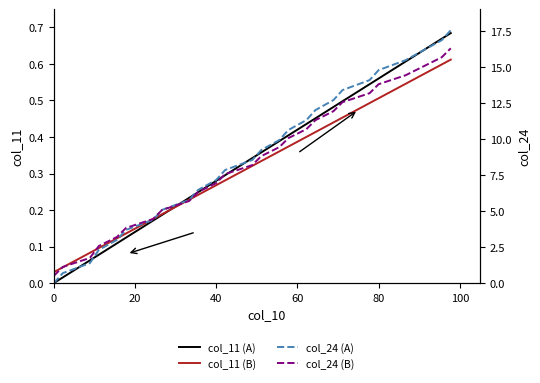

The col_11 (A) series shows 0.5 at 40. True or false?

False